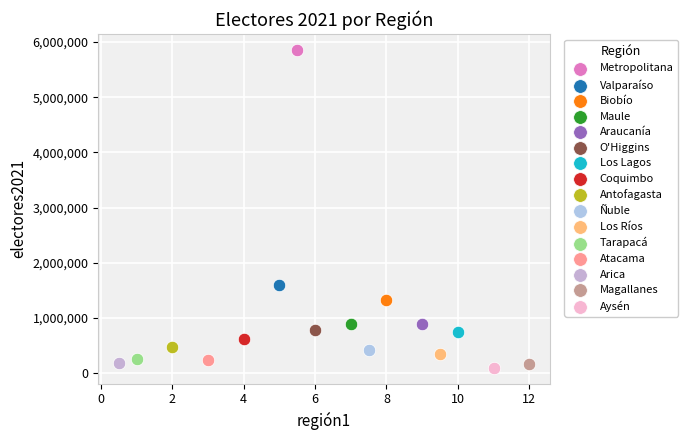

What are all the series names shown in the legend?

Metropolitana, Valparaíso, Biobío, Maule, Araucanía, O'Higgins, Los Lagos, Coquimbo, Antofagasta, Ñuble, Los Ríos, Tarapacá, Atacama, Arica, Magallanes, Aysén